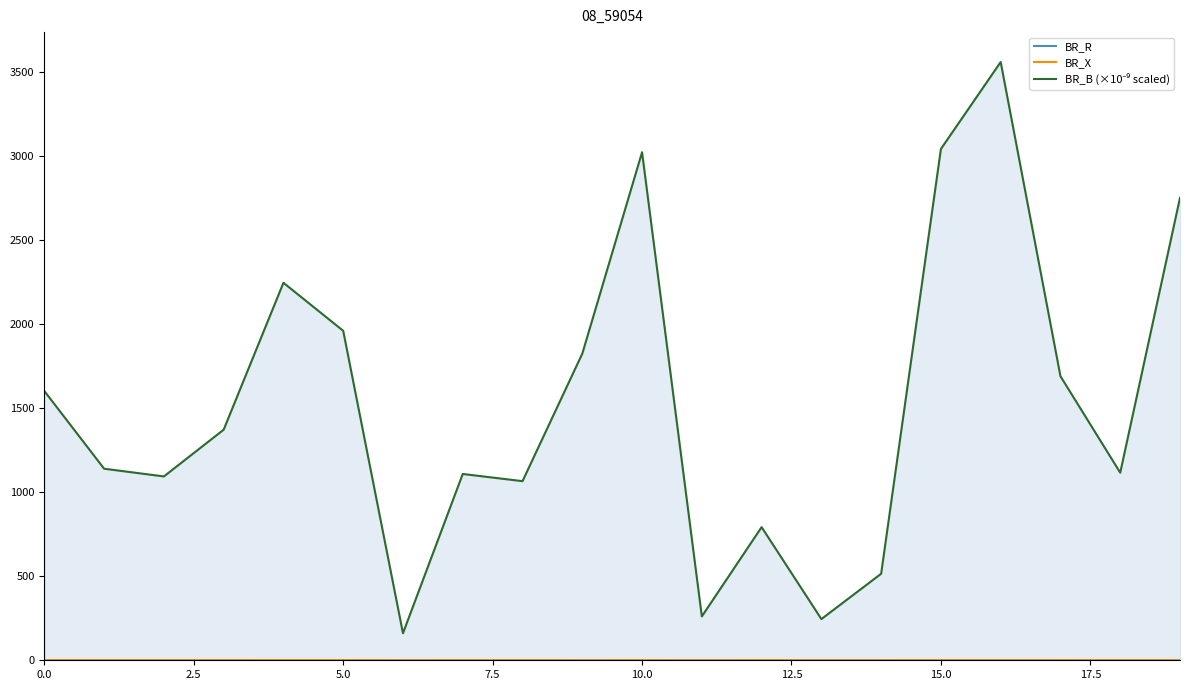

Which series has the widest spread of values?

BR_B (×10⁻⁹ scaled)